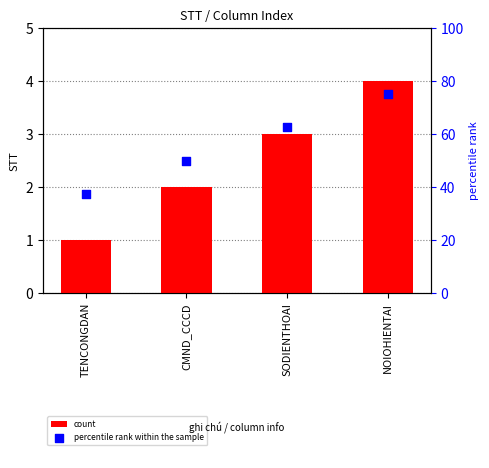

Which series contains the highest Y value?

percentile rank within the sample